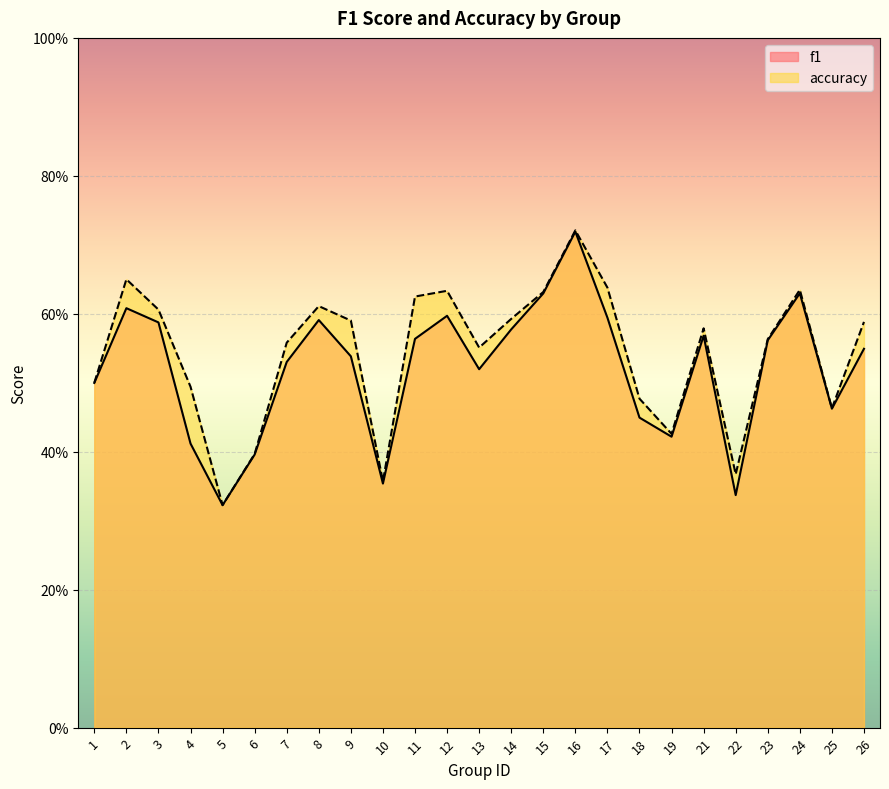

What is the value of the f1 point at the 16th from the left?

0.7